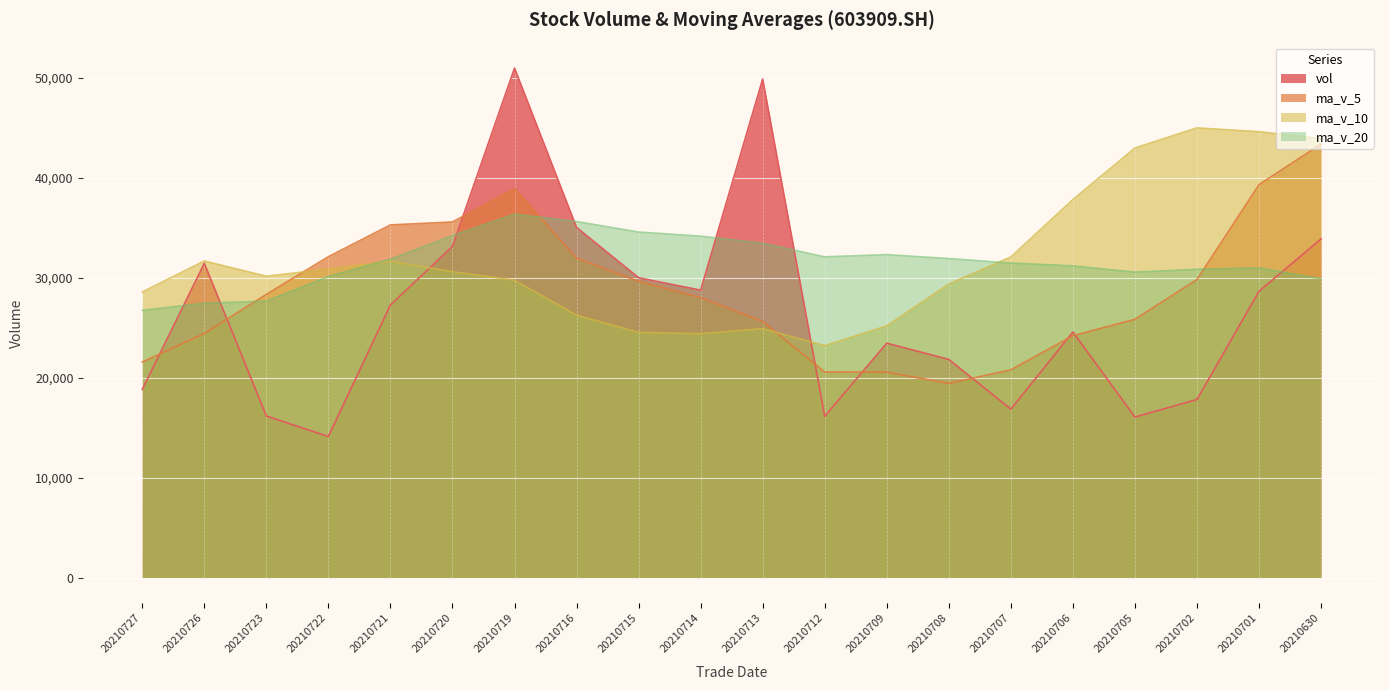

At which category does ma_v_20 reach its first local peak?

20210719